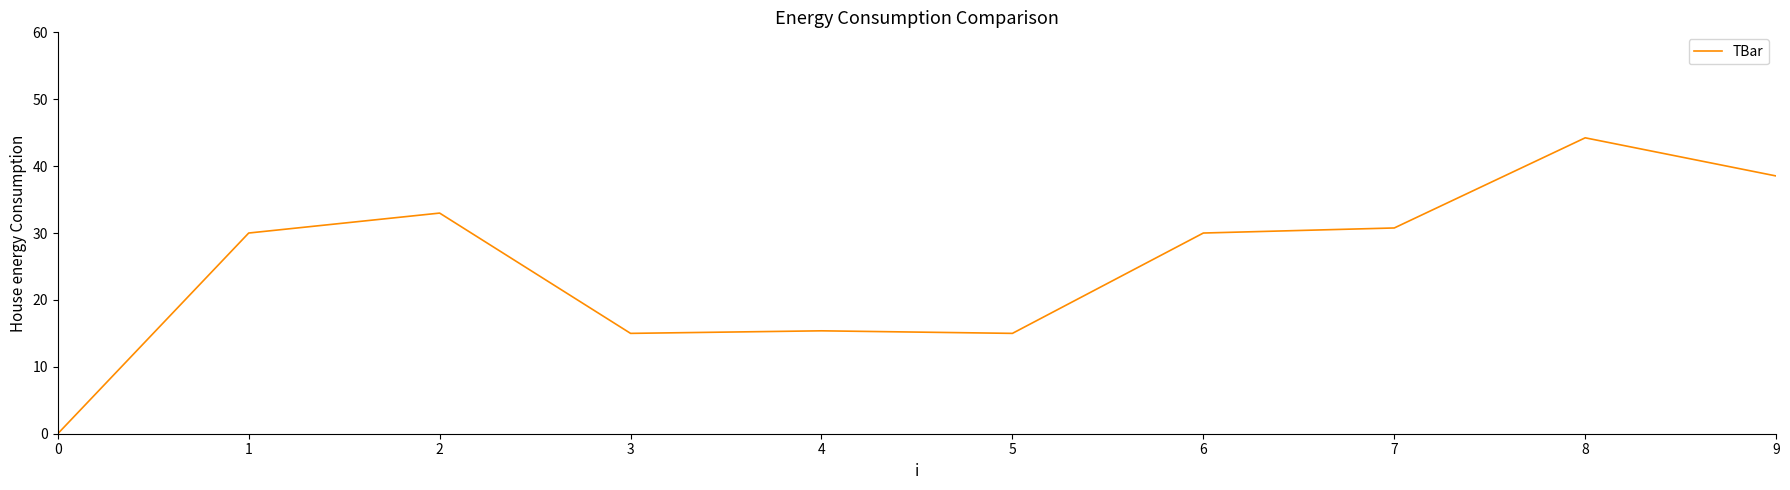

What is the maximum value shown in the chart?

44.2